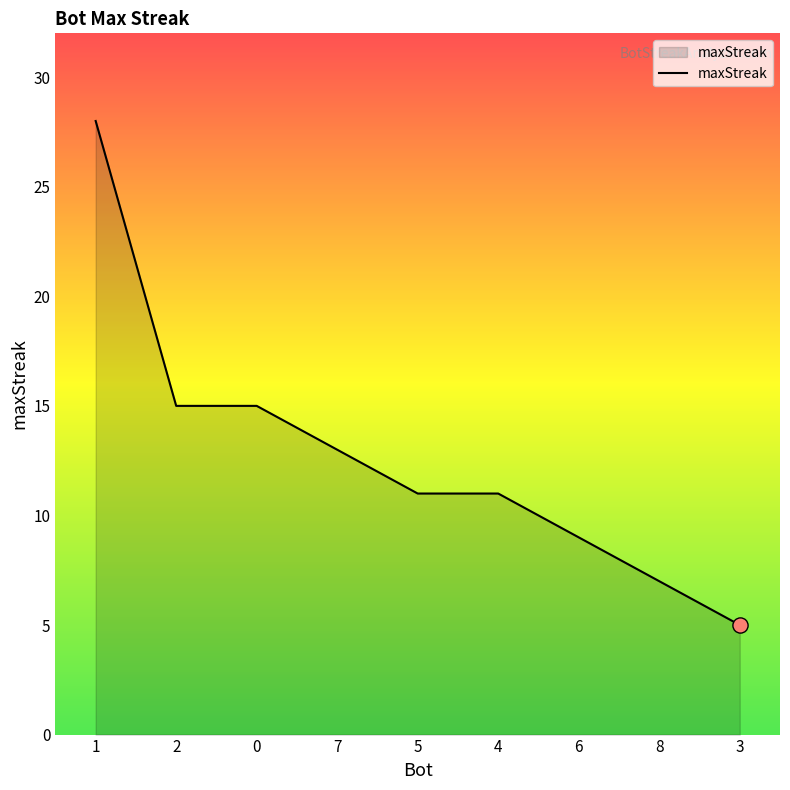

What is the change in value from 4 to 3?

-6